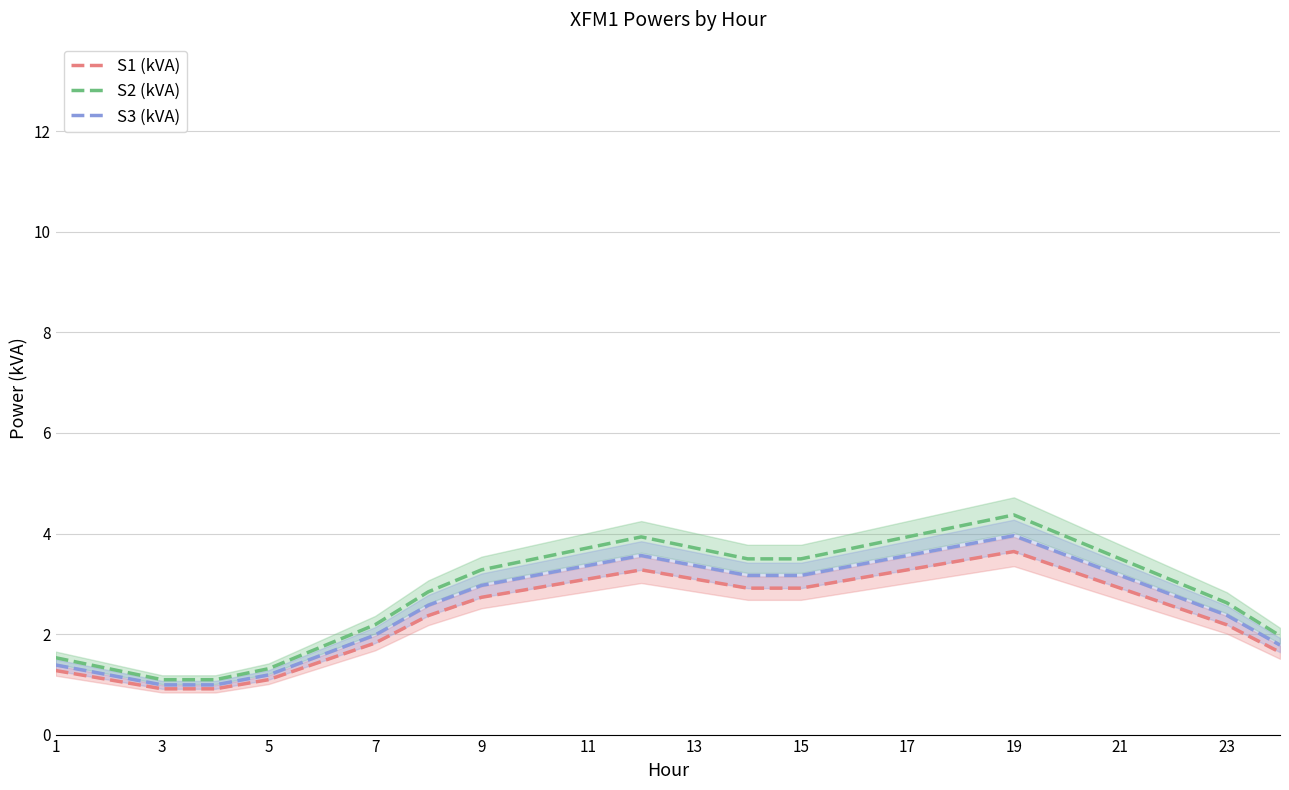

What is the sum of all S3 (kVA) values?

62.9